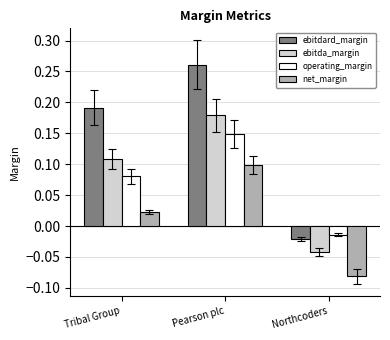

At which label does ebitdard_margin first exceed 0?

Tribal Group